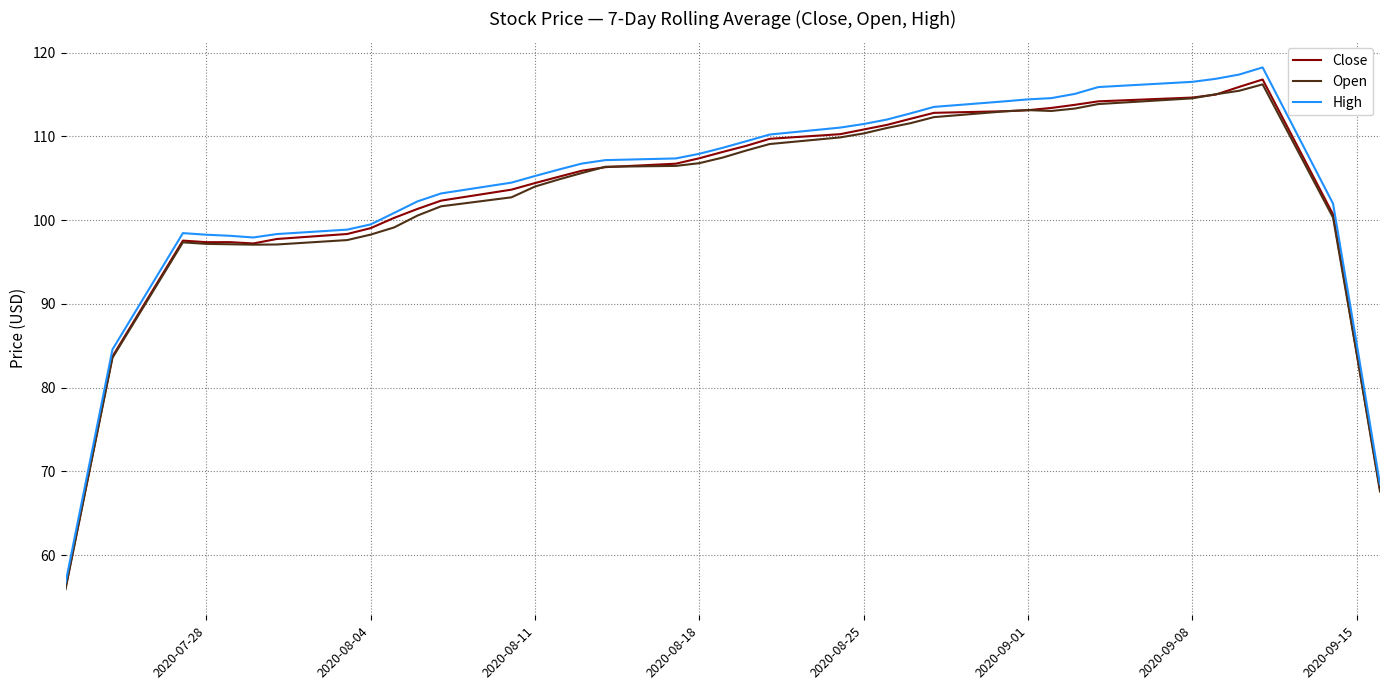

True or false: Open has more than 1 interior local peaks.

True